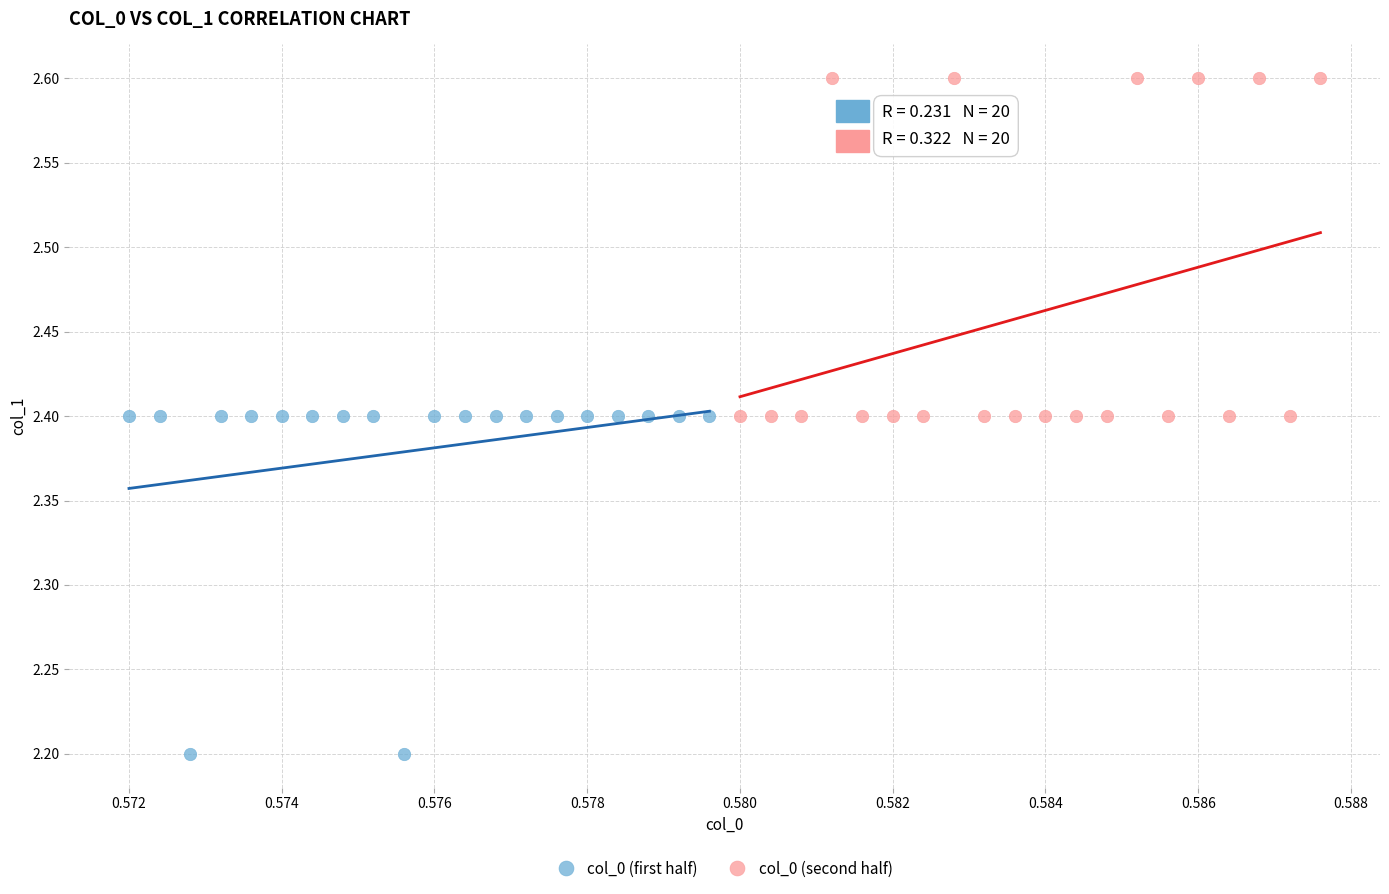

What are all the series names shown in the legend?

col_0 (first half), col_0 (second half)